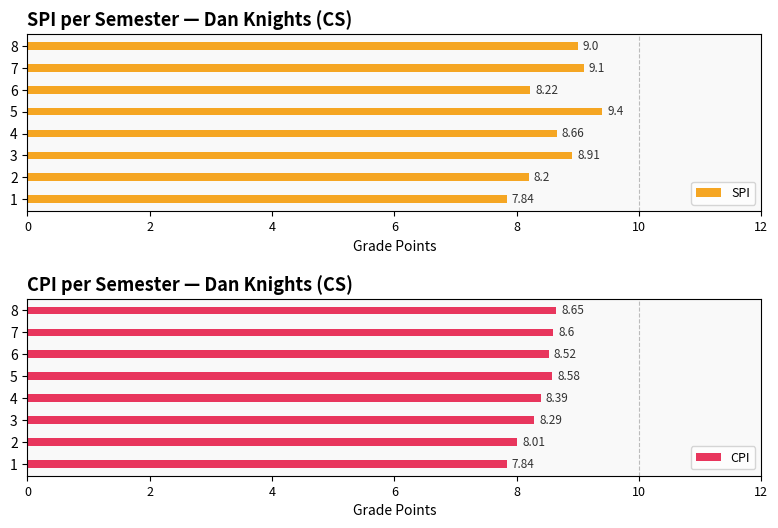

What is the sum of all SPI values?

69.3